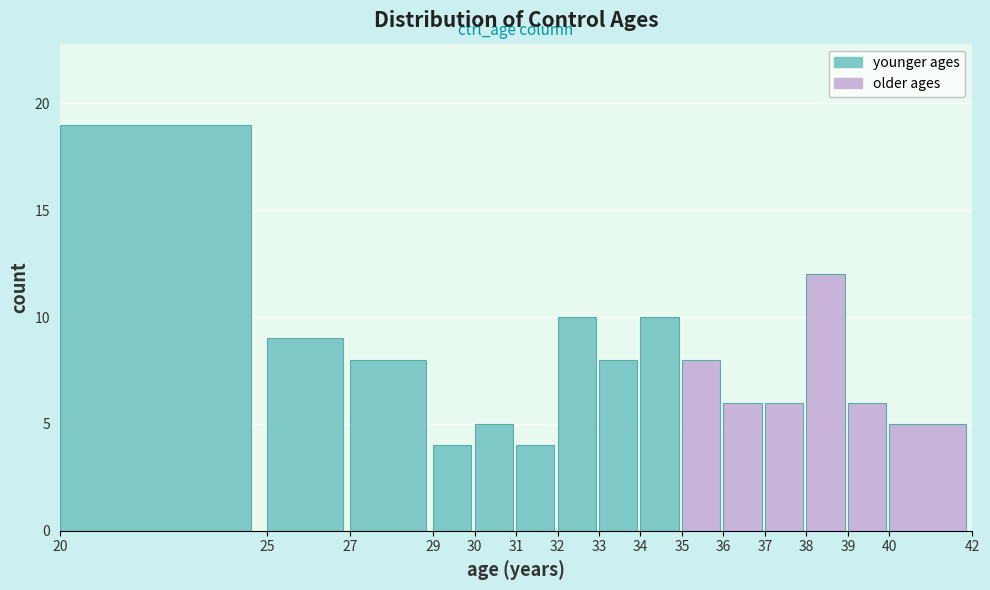

How tall is the bar that spans 25 to 27 on the x-axis? The values are not printed on the chart, so give them approximately, as read against the axis.

9